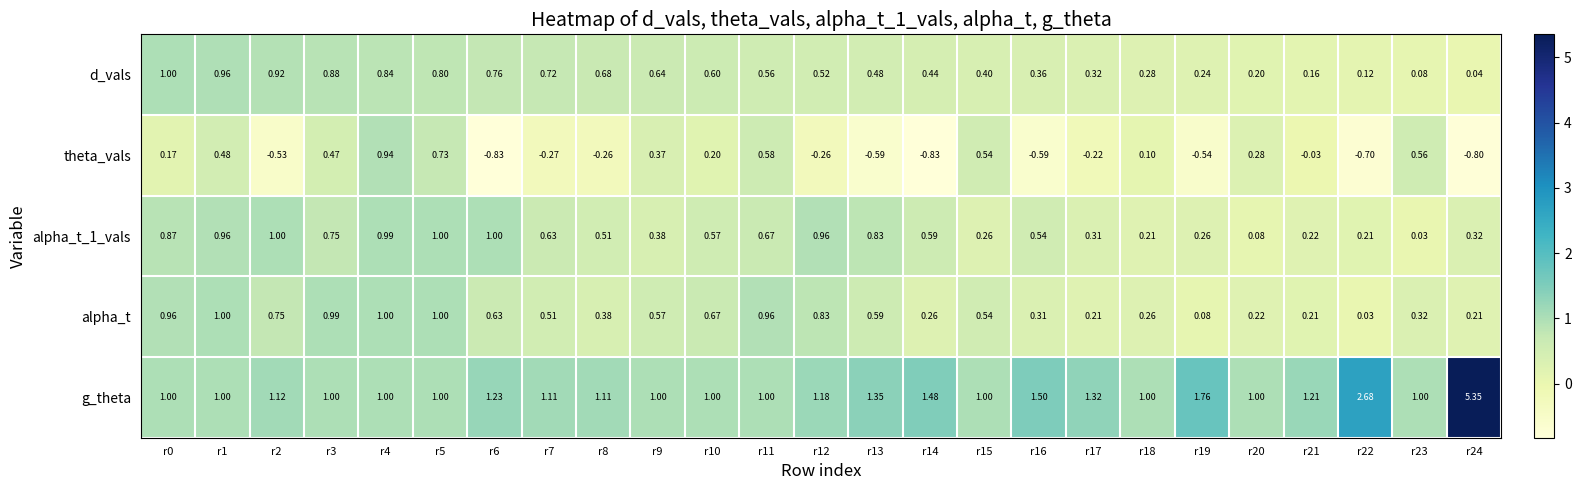

Which series has the widest spread of values?

g_theta